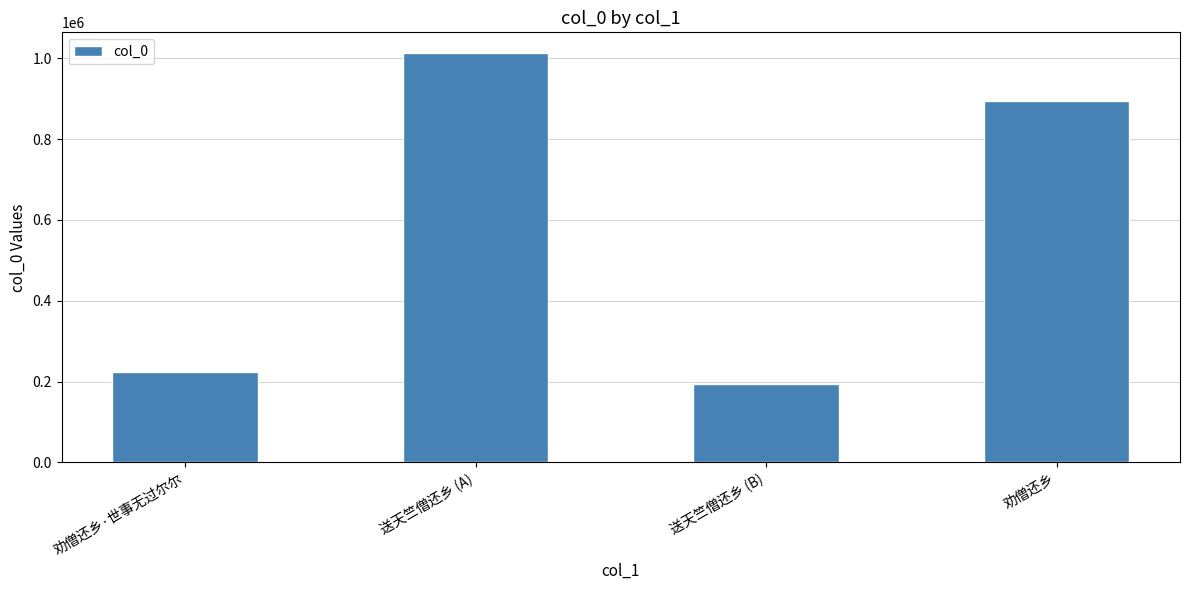

What is the label of the 3rd bar from the left?

送天竺僧还乡 (B)